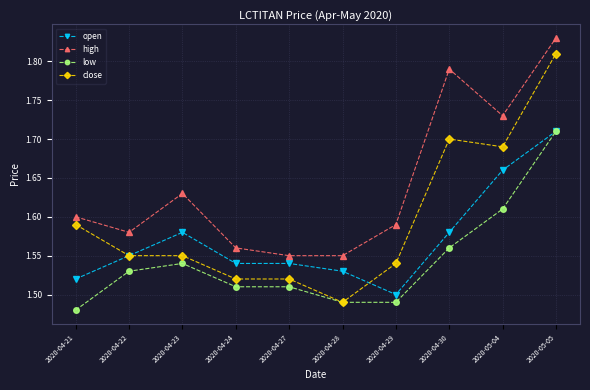

Where is low nearest to the value 1?

2020-04-21